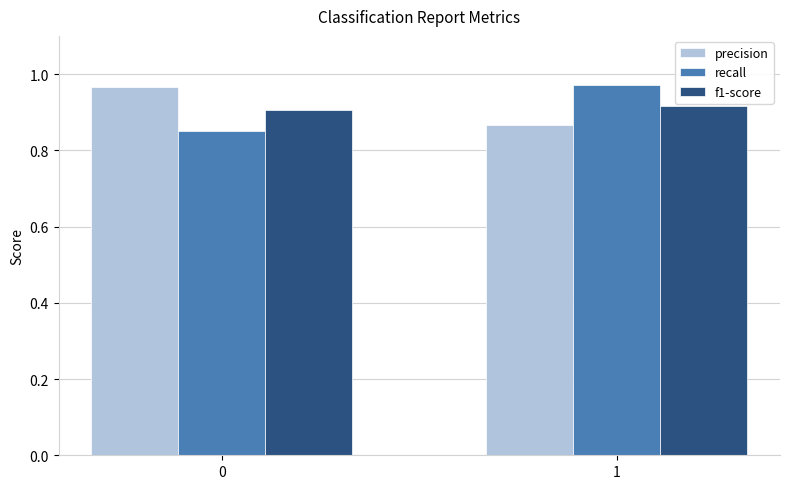

Is it true that f1-score equals 1.5 at 1?

False